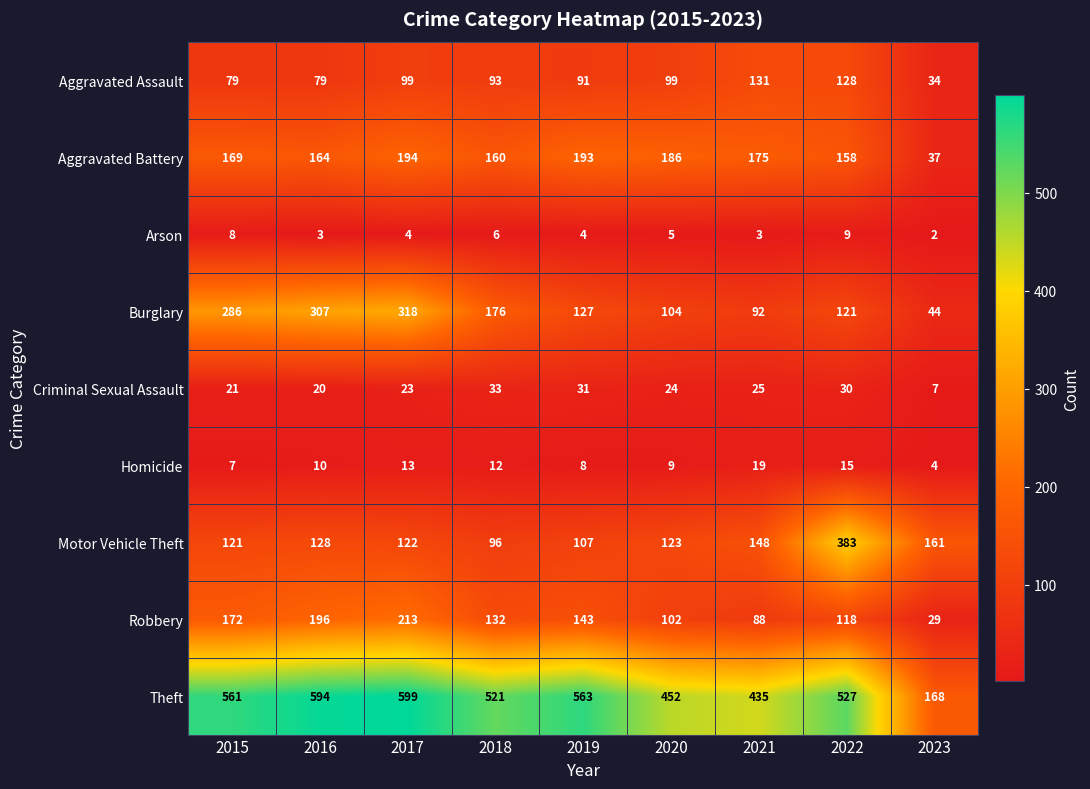

How many categories are shown in the chart?

9